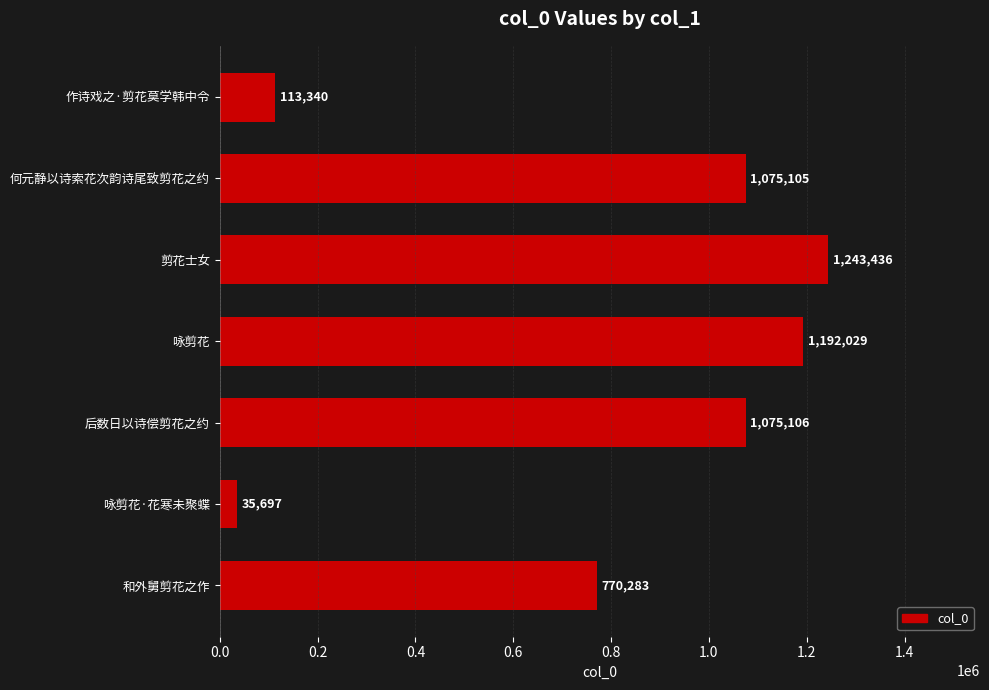

Reading bottom to top, transcribe all the data shown in this chart.

和外舅剪花之作=770283	咏剪花·花寒未聚蝶=35697	后数日以诗偿剪花之约=1075106	咏剪花=1192029	剪花士女=1243436	何元静以诗索花次韵诗尾致剪花之约=1075105	作诗戏之·剪花莫学韩中令=113340